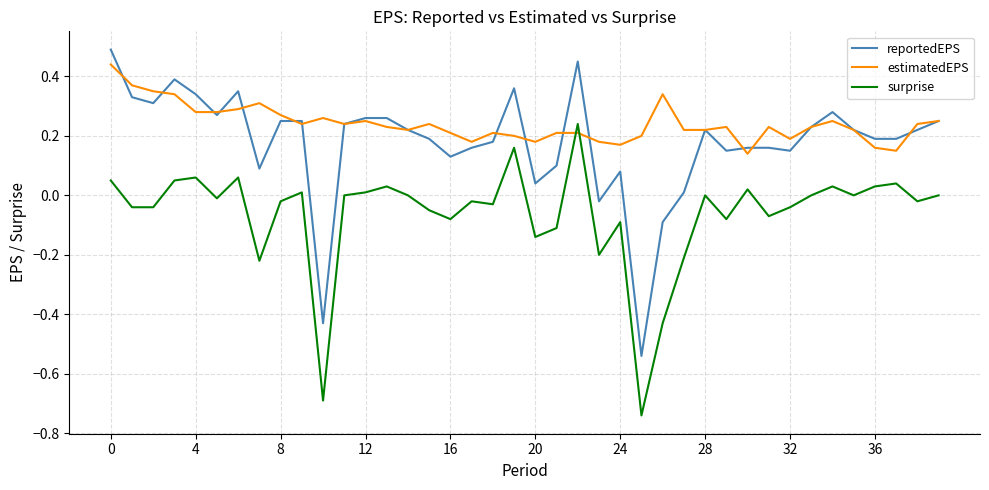

List the series in order of their overall mean, highest first.

estimatedEPS, reportedEPS, surprise